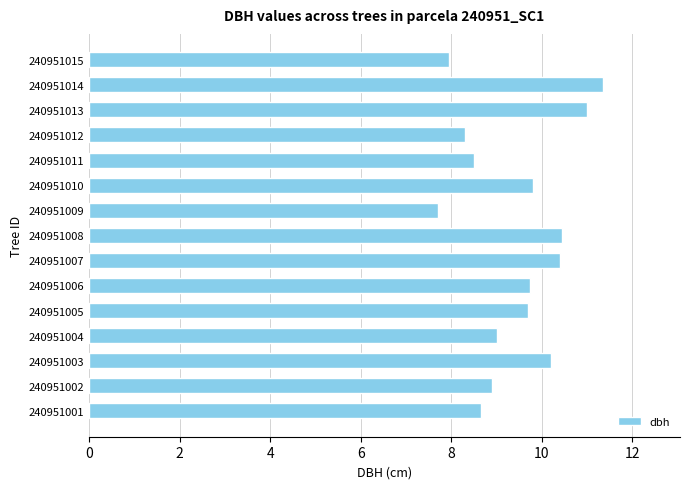

What is the sum of all values?

141.7